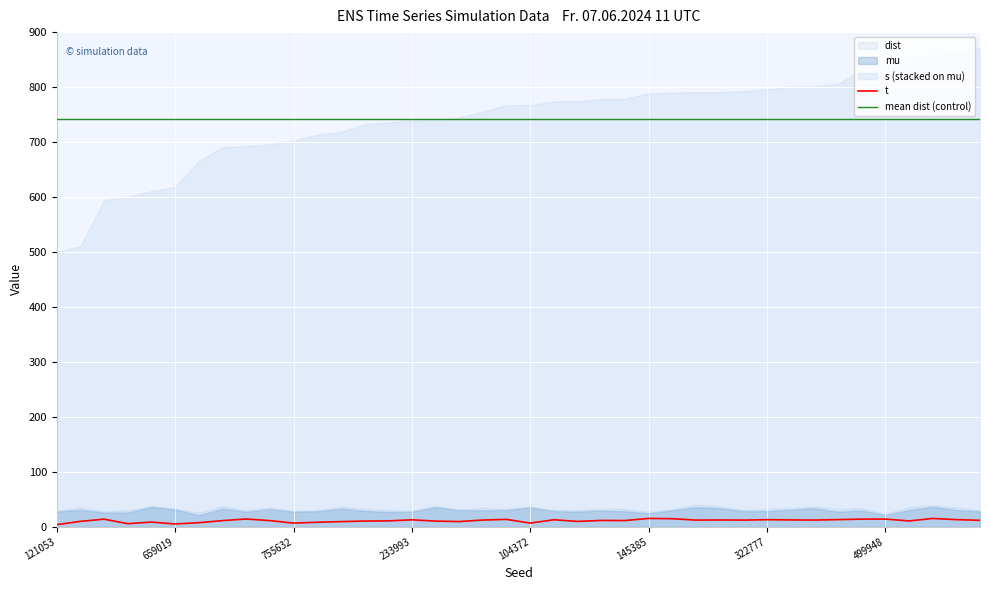

Reading right to left, what are all the values shown in this chart?

t: 11.6	12.8	15.0	10.4	13.9	13.7	12.9	12.1	12.3	12.7	12.0	12.2	12.0	14.6	15.0	11.2	11.4	9.6	12.6	6.5	13.3	12.1	9.3	10.2	12.5	10.6	10.3	9.2	8.0	6.5	11.1	14.0	11.0	7.3	4.9	8.4	5.5	13.7	9.7	3.7
mean dist (control): 741.9	741.9	741.9	741.9	741.9	741.9	741.9	741.9	741.9	741.9	741.9	741.9	741.9	741.9	741.9	741.9	741.9	741.9	741.9	741.9	741.9	741.9	741.9	741.9	741.9	741.9	741.9	741.9	741.9	741.9	741.9	741.9	741.9	741.9	741.9	741.9	741.9	741.9	741.9	741.9